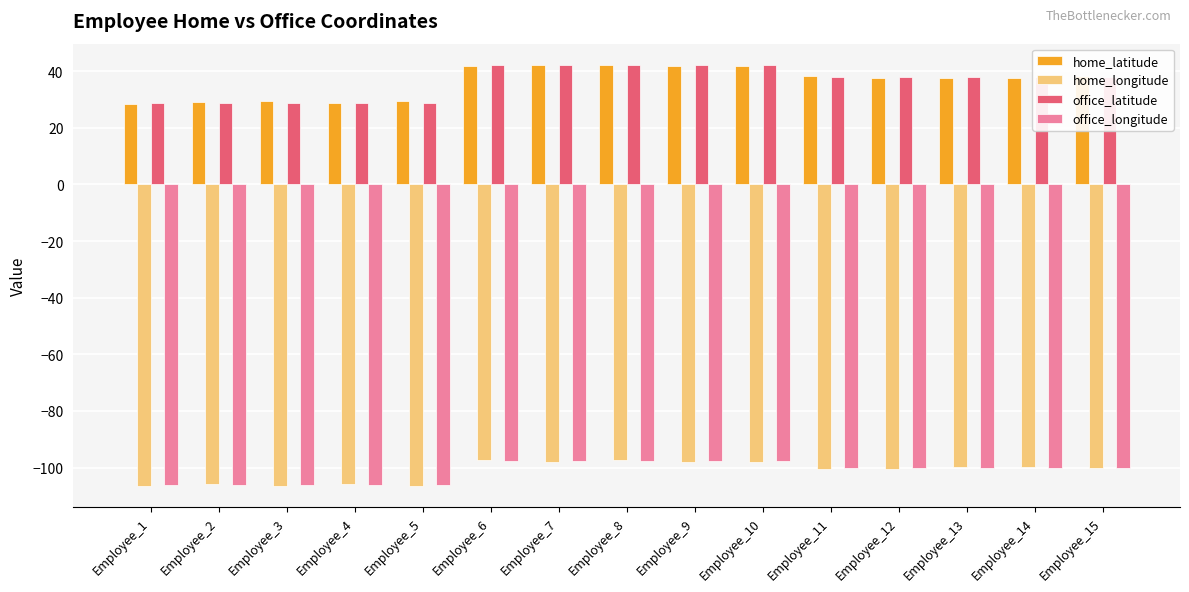

What is the difference between the second highest and minimum values in the office_latitude series?

13.3